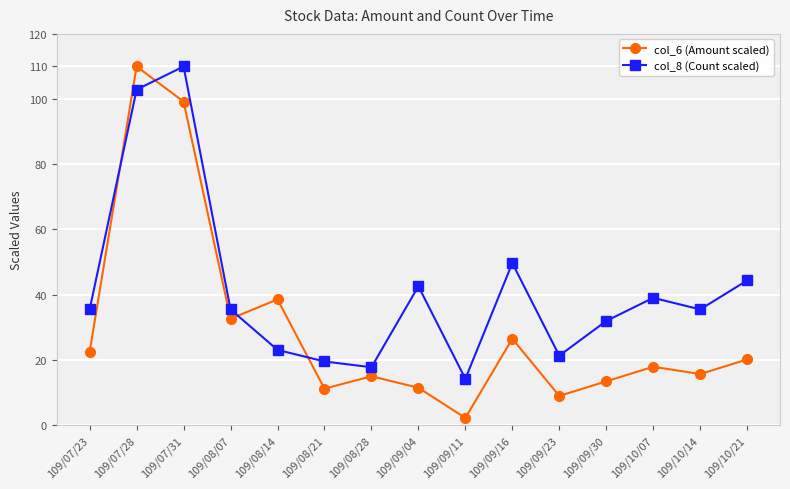

Is the value of col_8 (Count scaled) at 109/09/16 greater than the value of col_6 (Amount scaled) at 109/10/21?

Yes